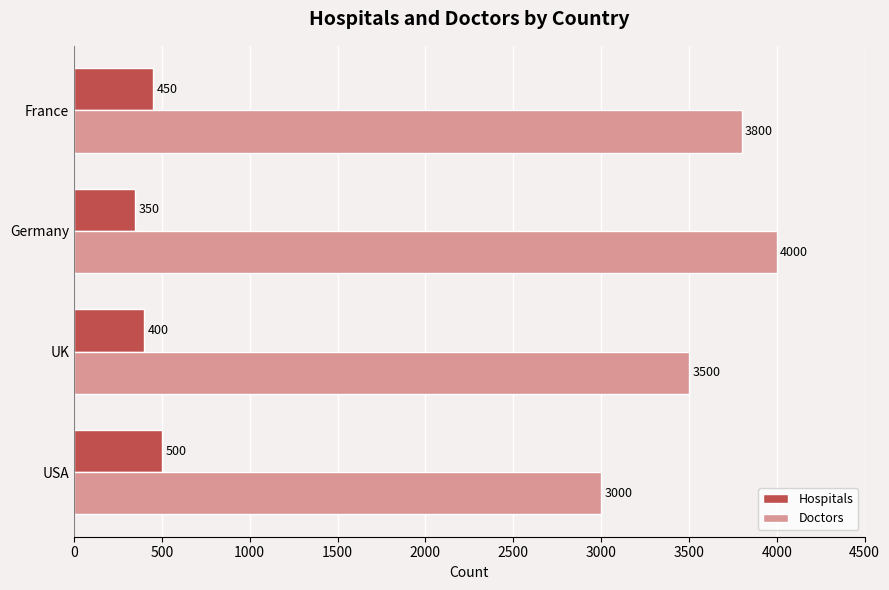

Which series changed the most between Germany and France?

Doctors